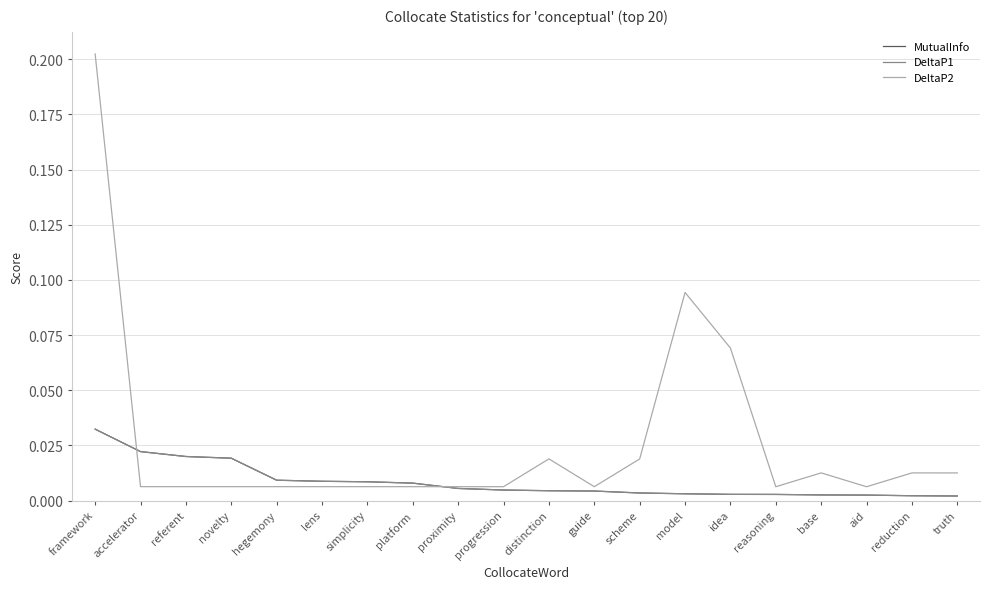

Does the chart have visible grid lines?

Yes